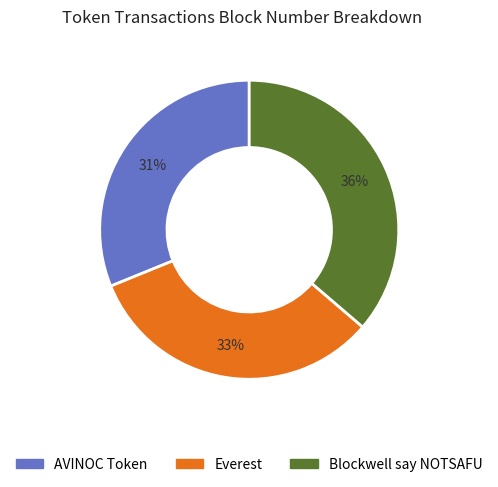

Count the number of slices in the pie.

3